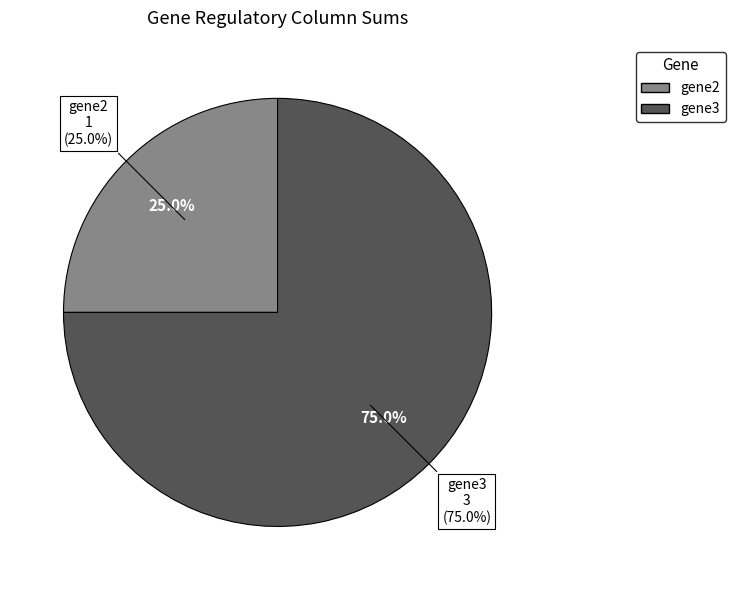

The gene2 slice represents 19% of the pie. True or false?

False